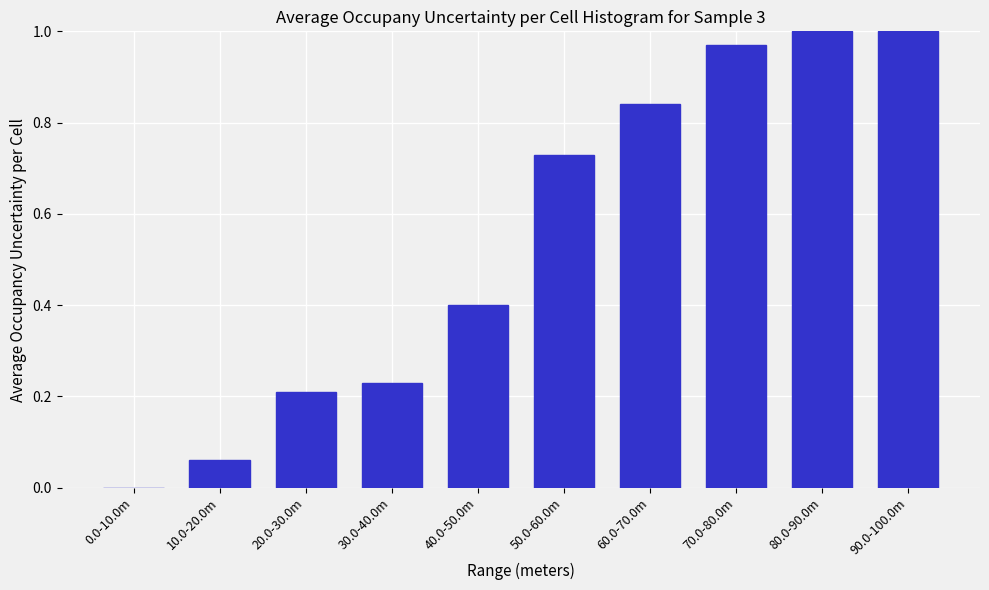

The value at 90.0-100.0m is 0.4. True or false?

False